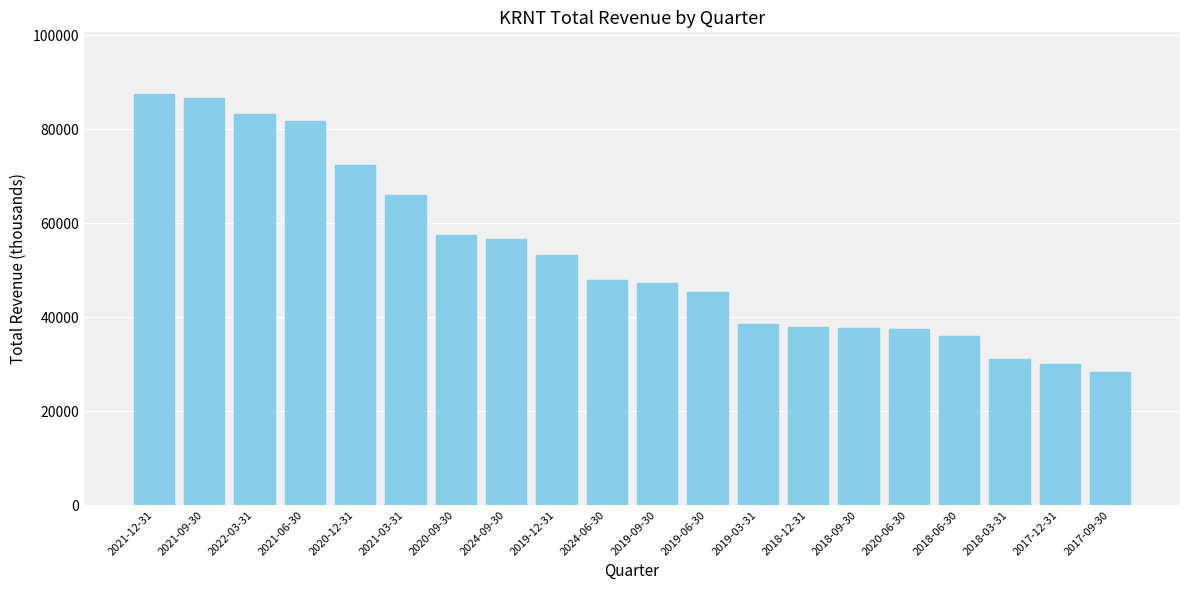

At which label is the value closest to 57950?

2020-09-30